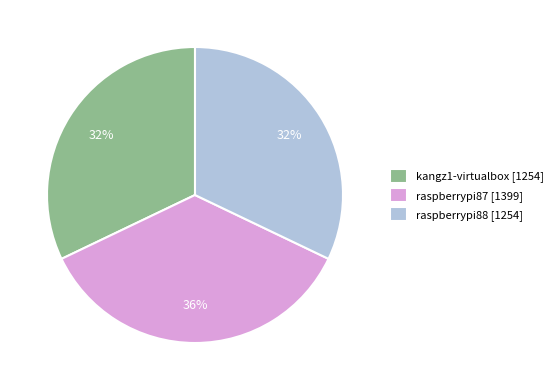

Which slice is the largest?

raspberrypi87